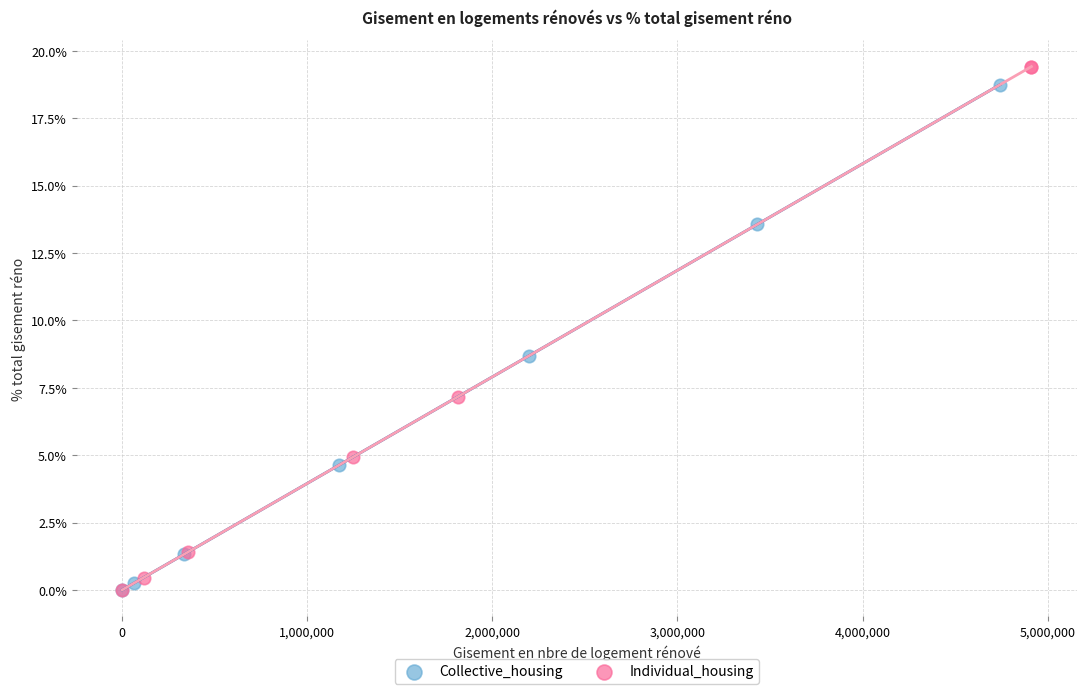

What are all the series names shown in the legend?

Collective_housing, Individual_housing